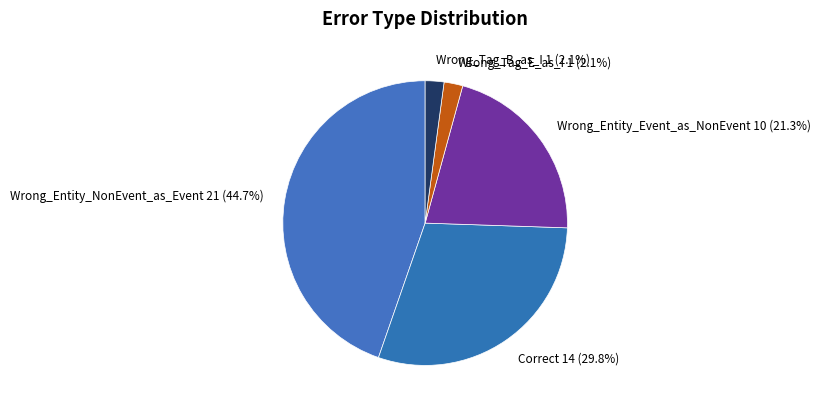

True or false: Correct accounts for 20% of the total.

False